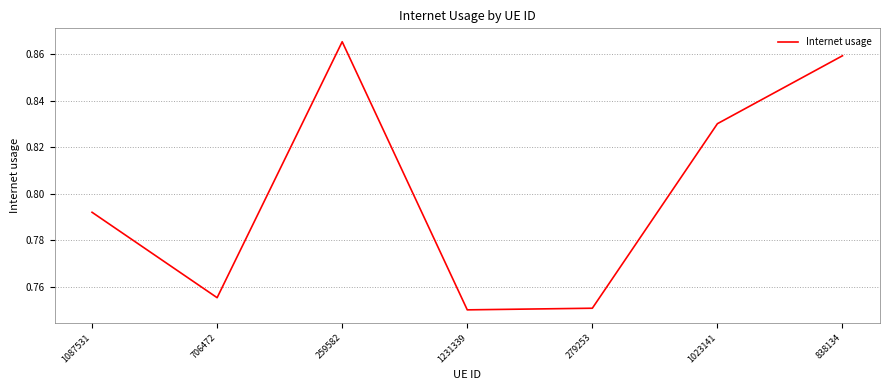

What is the difference between the maximum and minimum values?

0.1